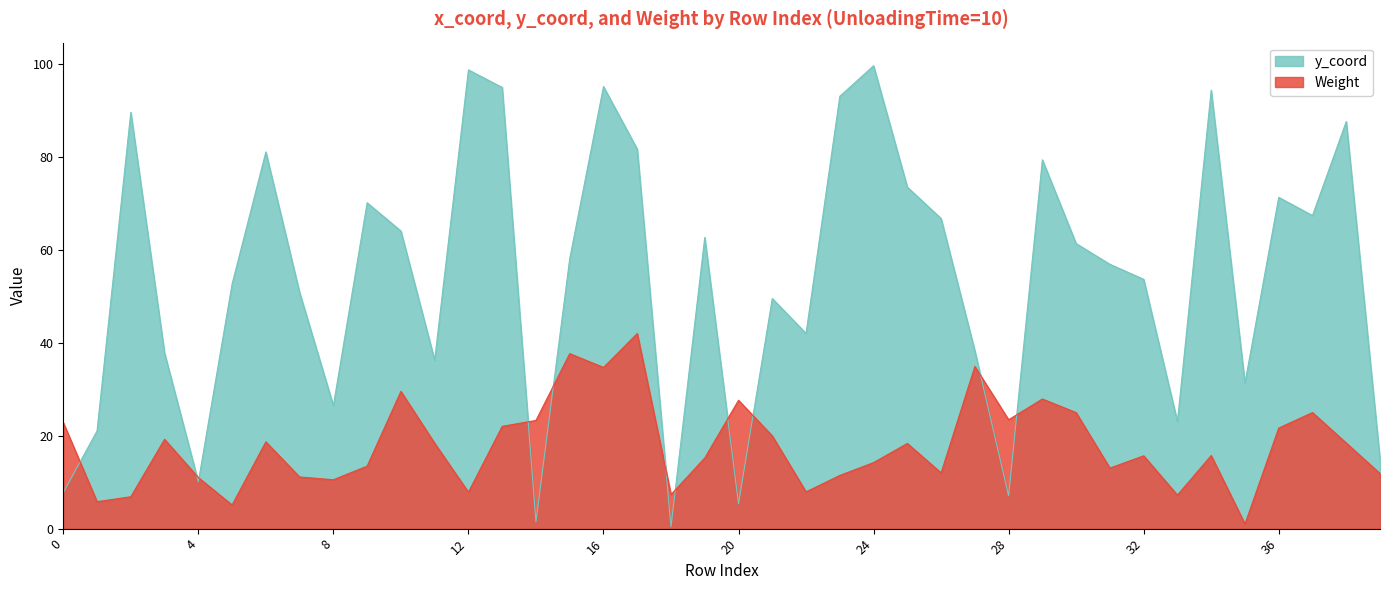

How many data points in y_coord are less than 58?

20